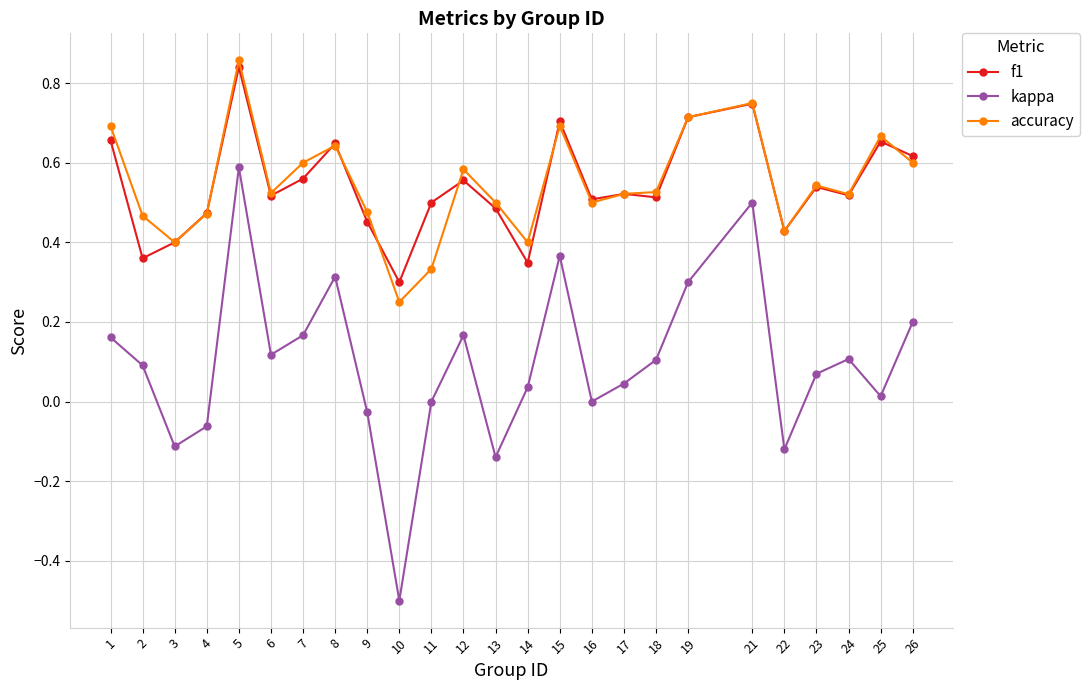

Between 2 and 10, which series saw the biggest shift?

kappa